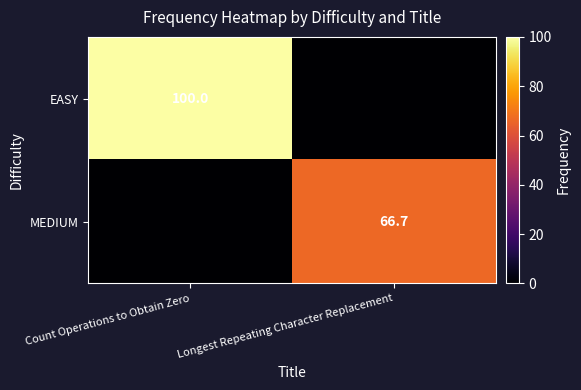

Is it true that MEDIUM equals 66.7 at Longest Repeating Character Replacement?

True